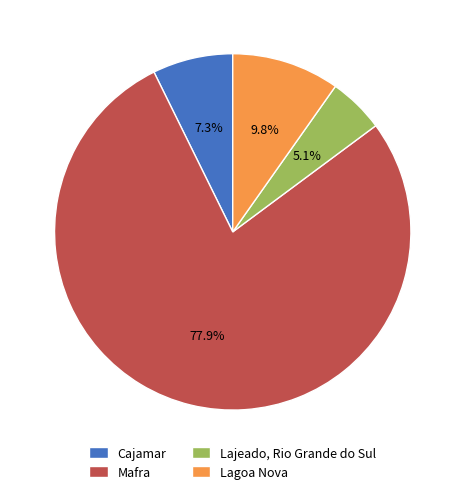

How many slices are in this pie chart?

4